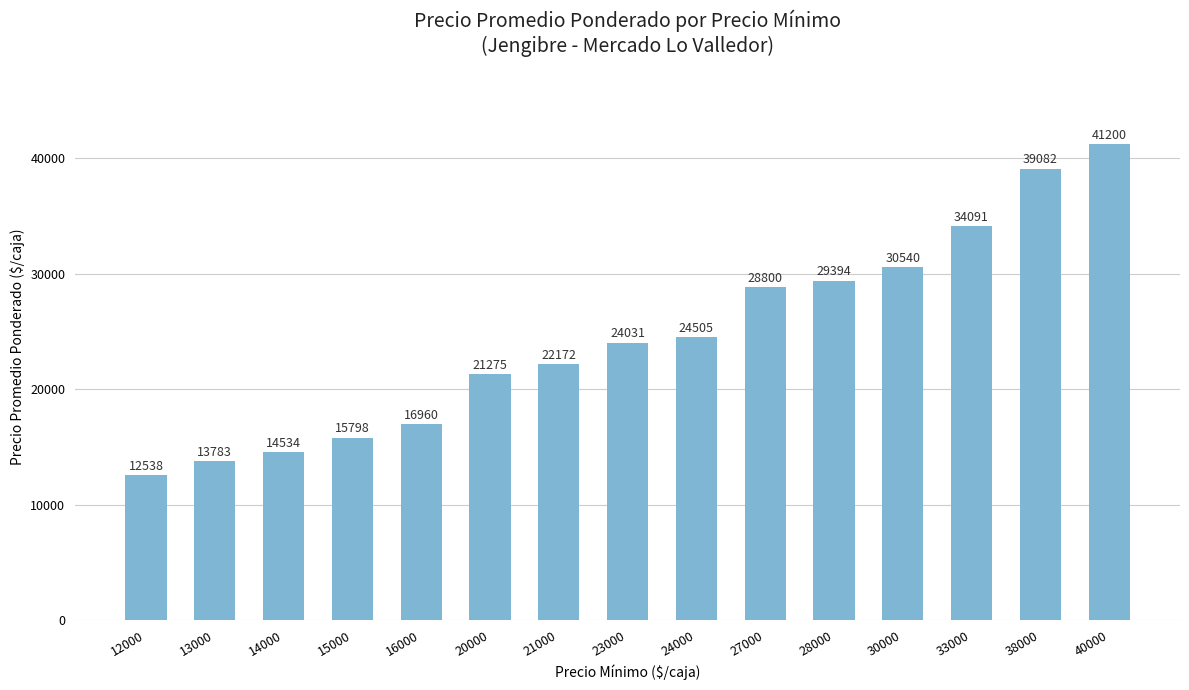

Which has a higher value, 30000 or 15000?

30000